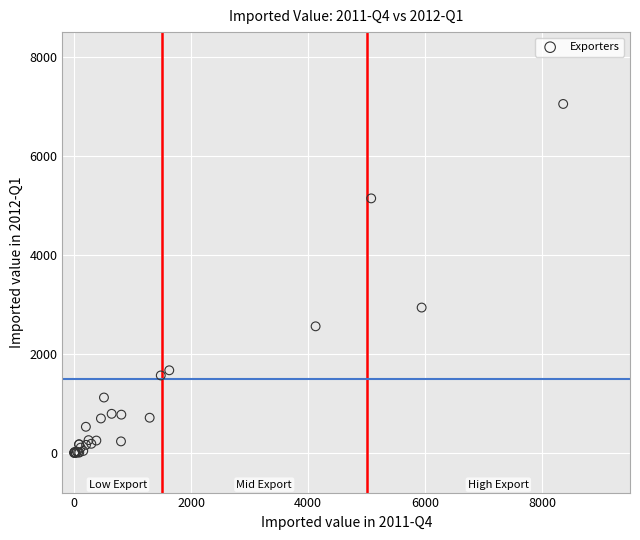

What Y value in the scatter plot is closest to 3524?

2937